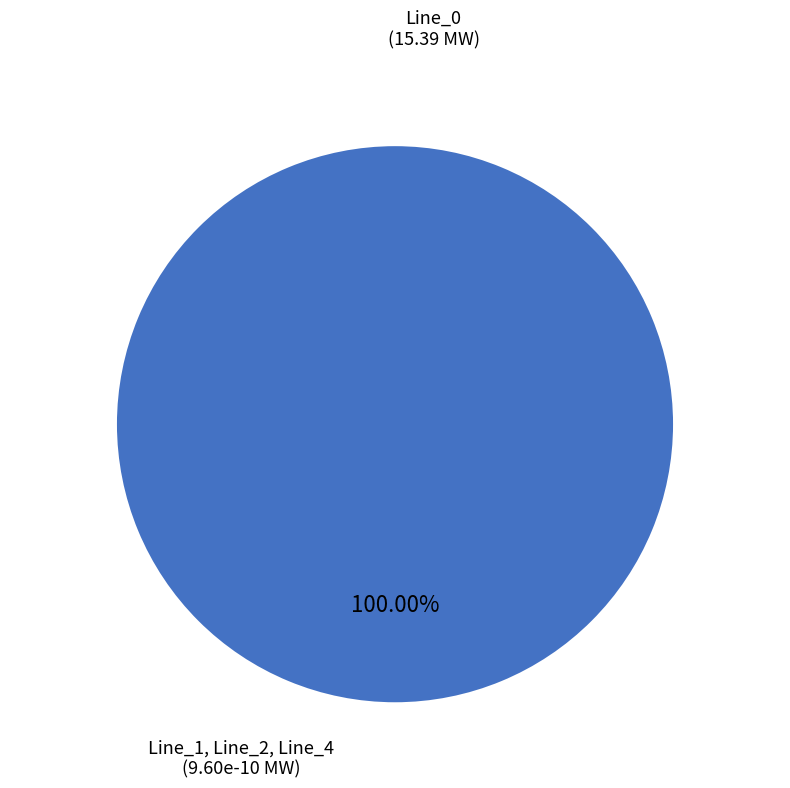

How much of the chart is everything except Line_4?

100.0%